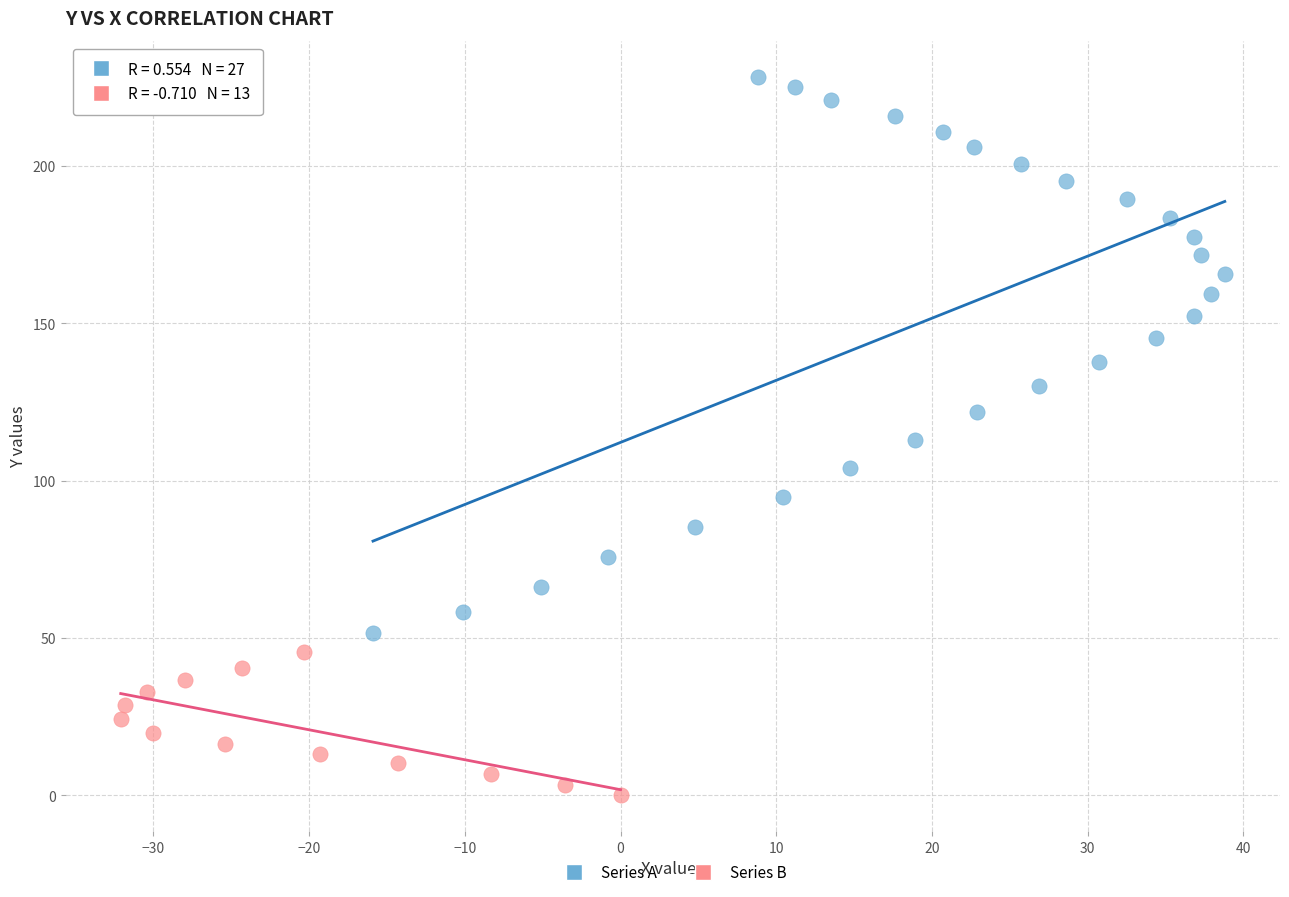

Which series contains the highest Y value?

Series A